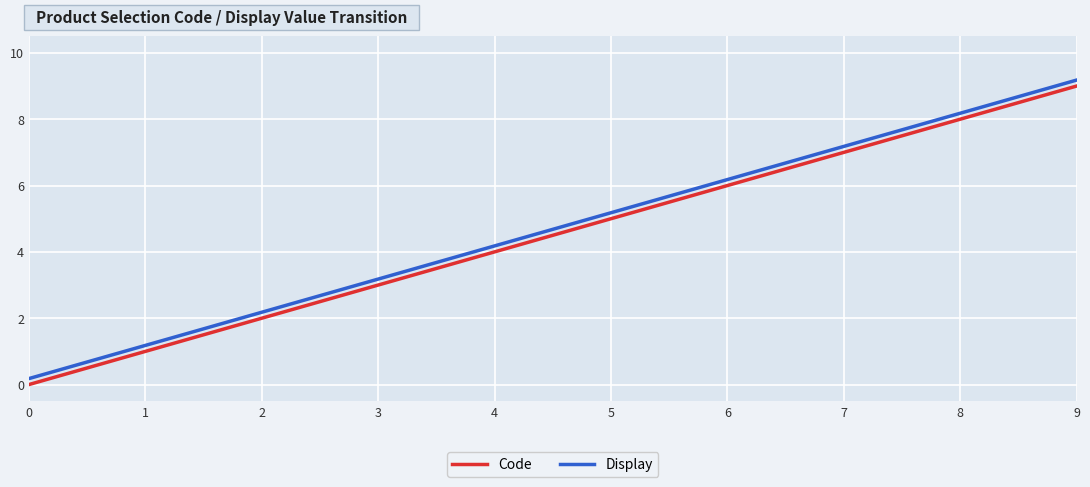

What is the highest value of the Display series?

9.2